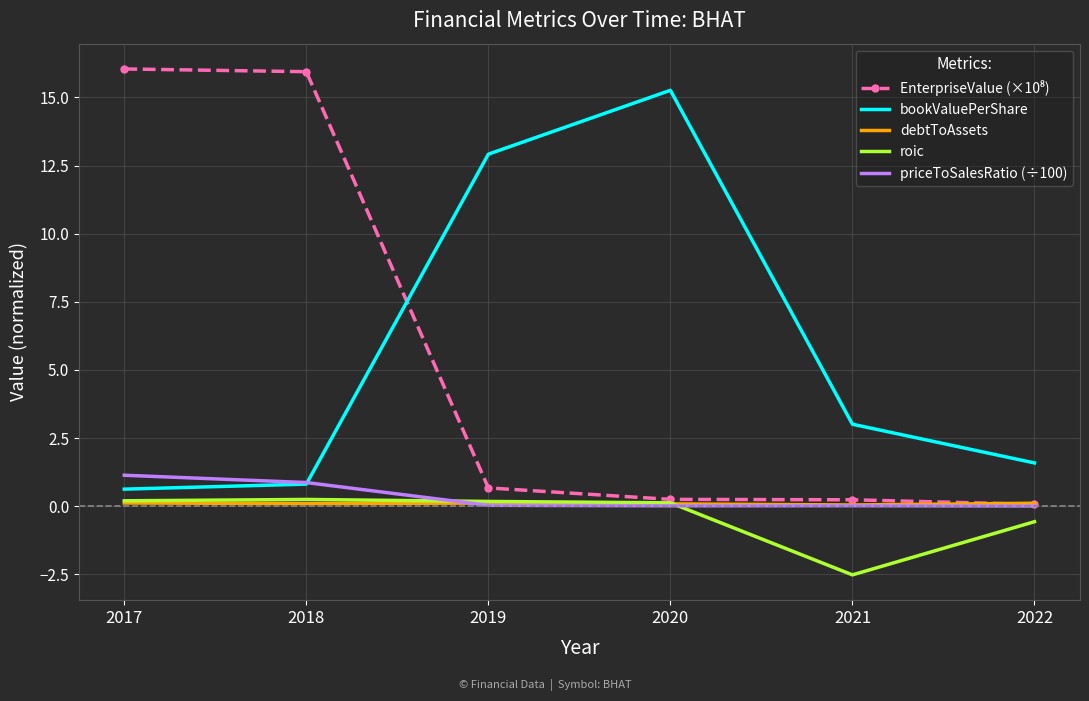

How many series are shown in this chart?

5